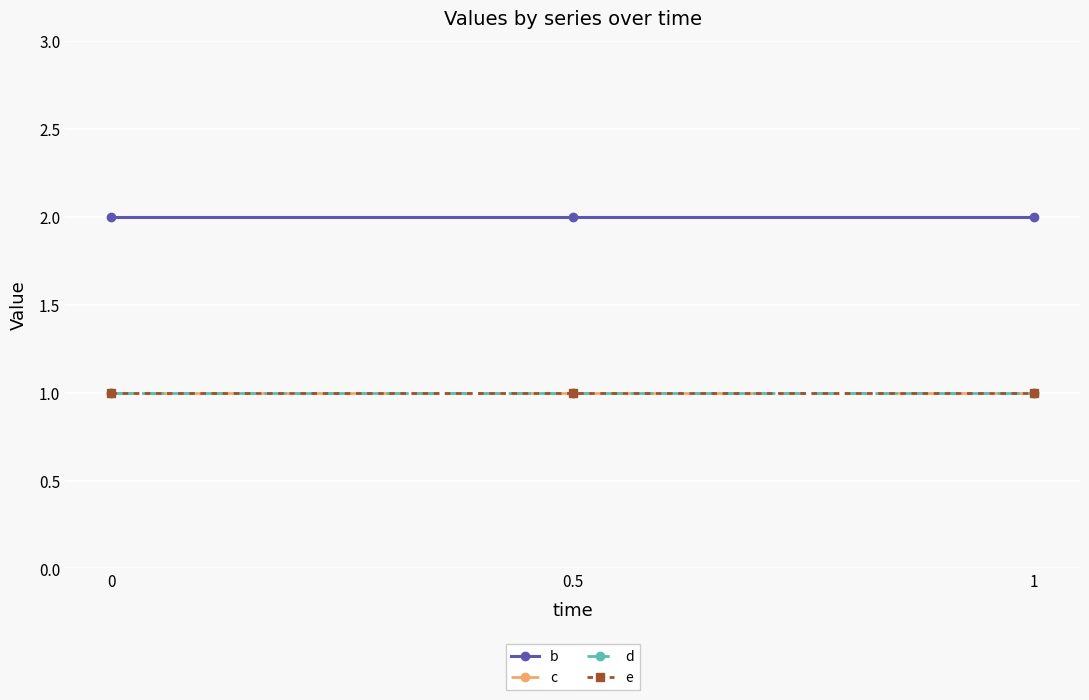

What is the spread (max minus min) of values at 0?

1